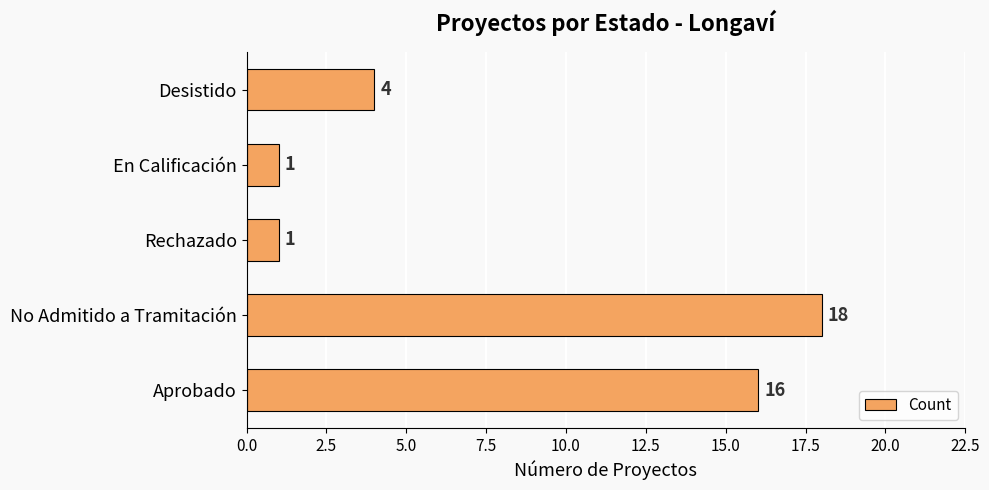

What is the average value?

8